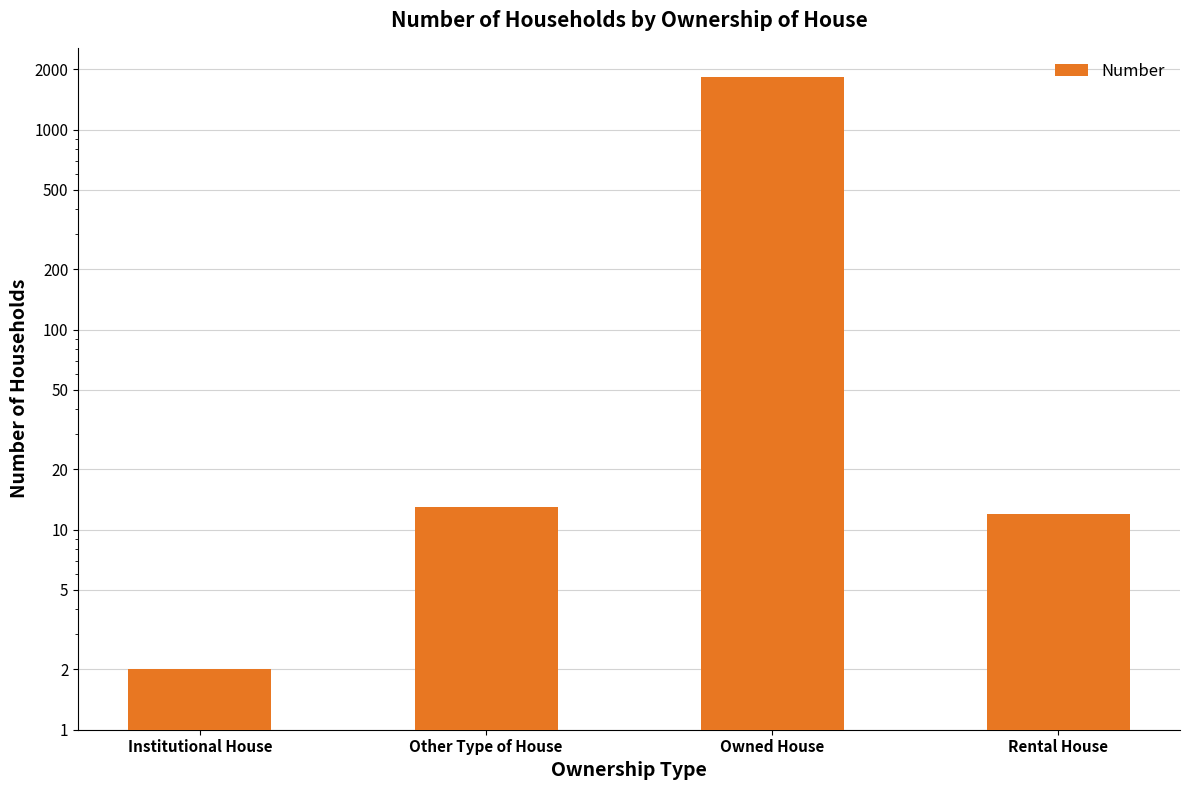

What is the smallest value displayed?

2